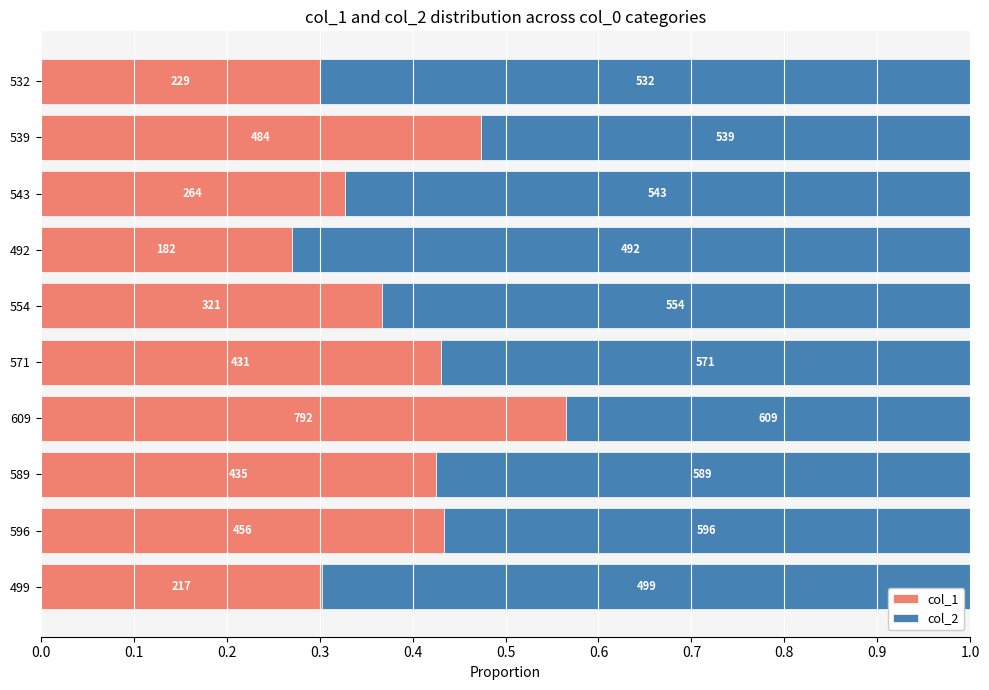

What are all the series names shown in the legend?

col_1, col_2